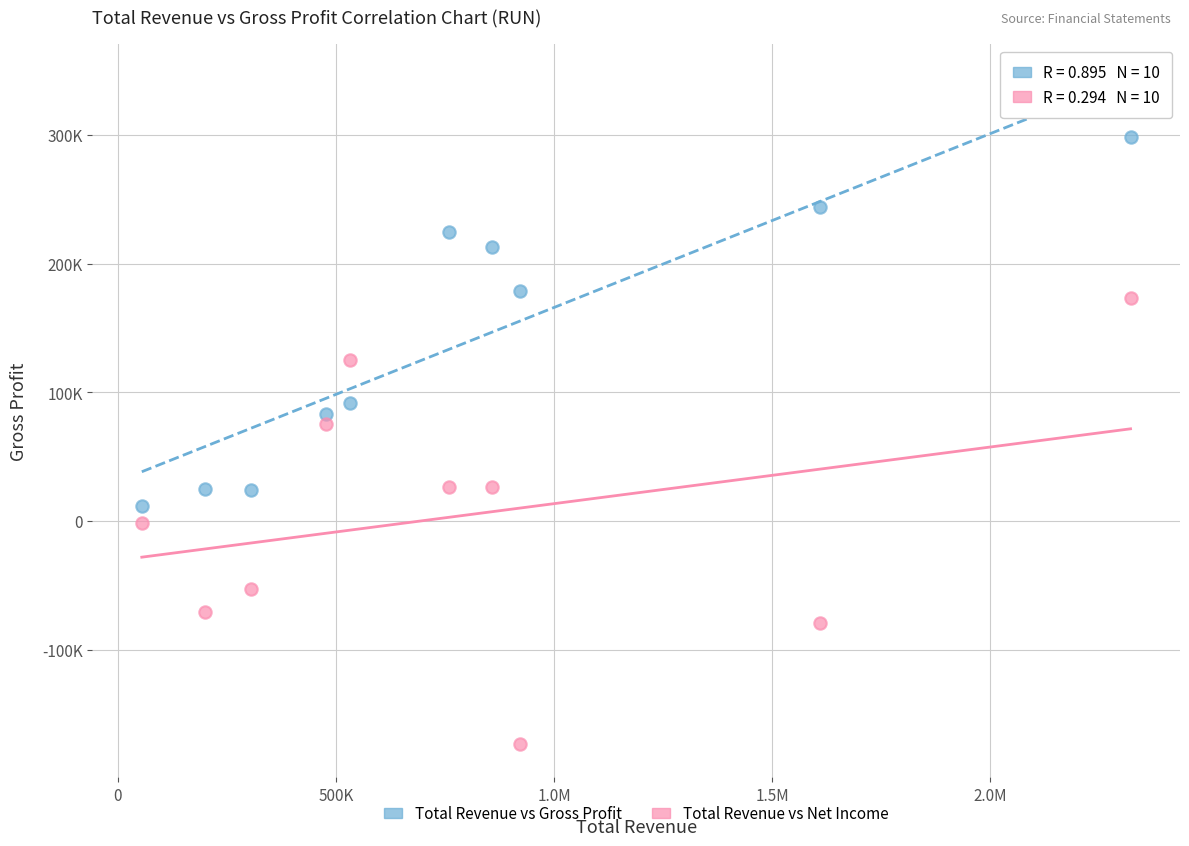

Which series contains the lowest Y value?

Total Revenue vs Net Income